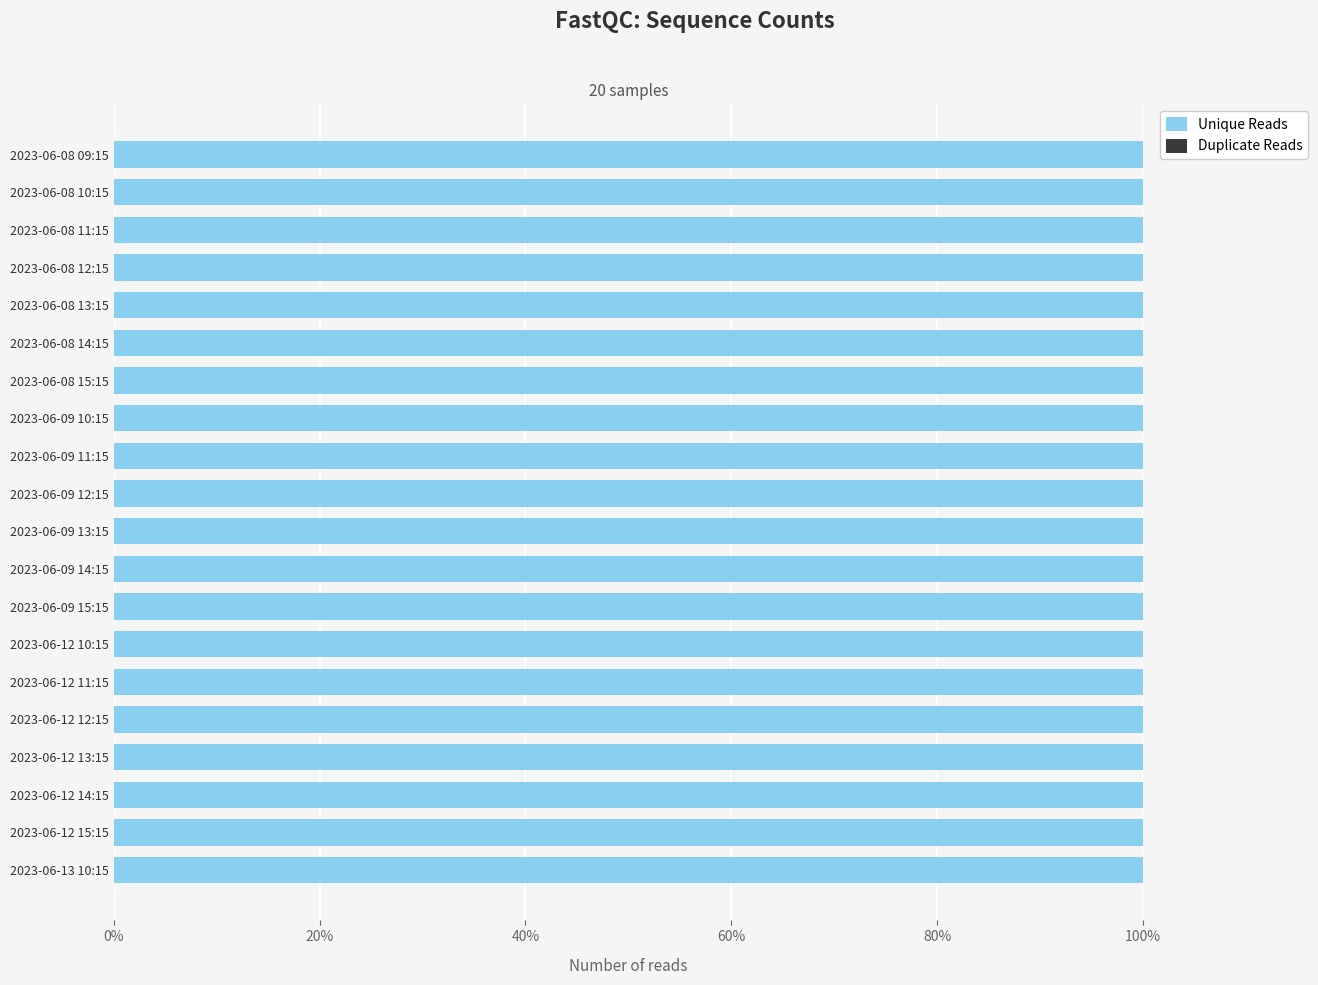

What is the highest value of the Unique Reads series?

121099